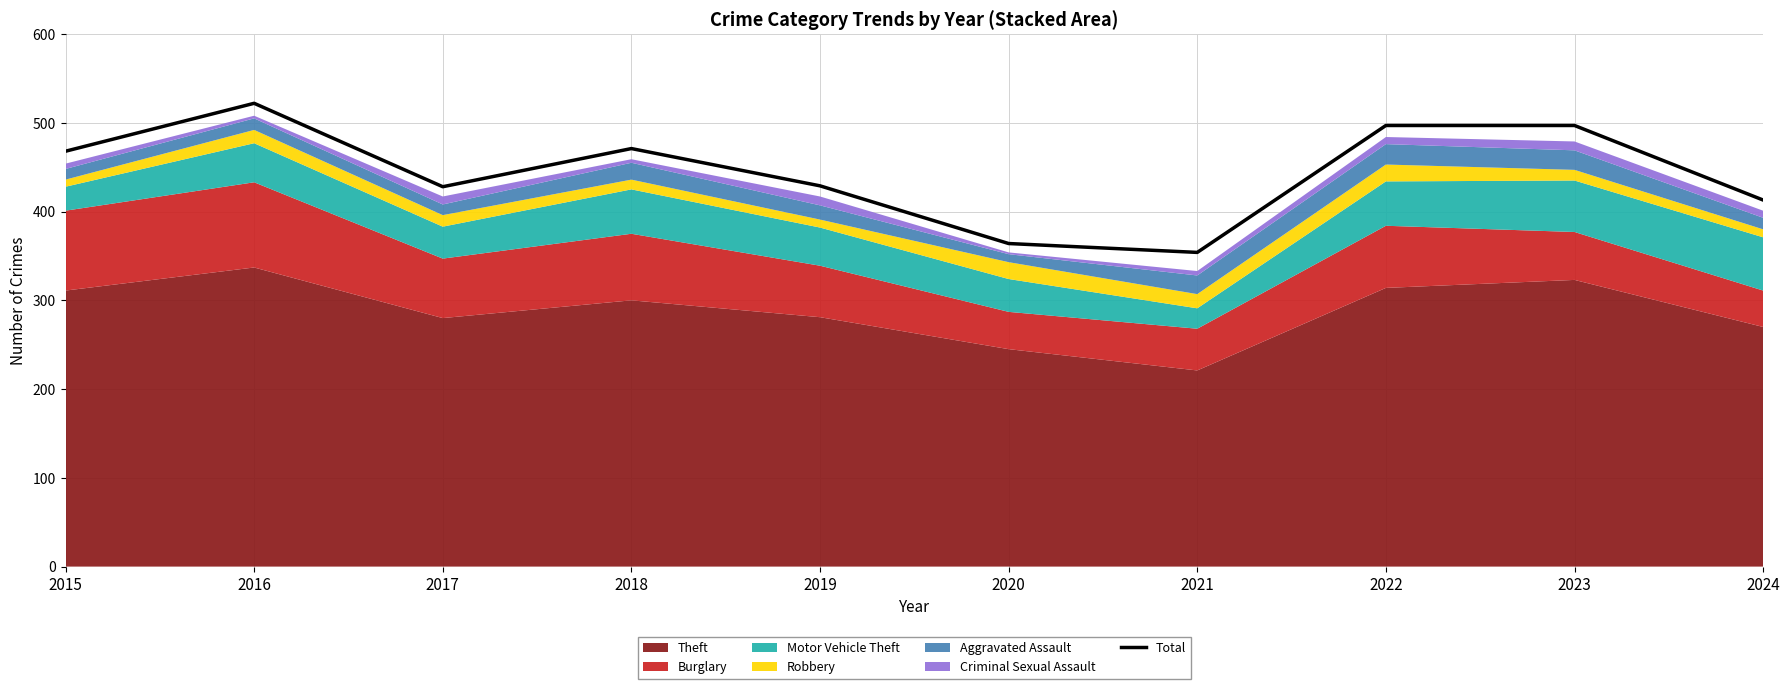

What is the value of the 4th point from the left?

471